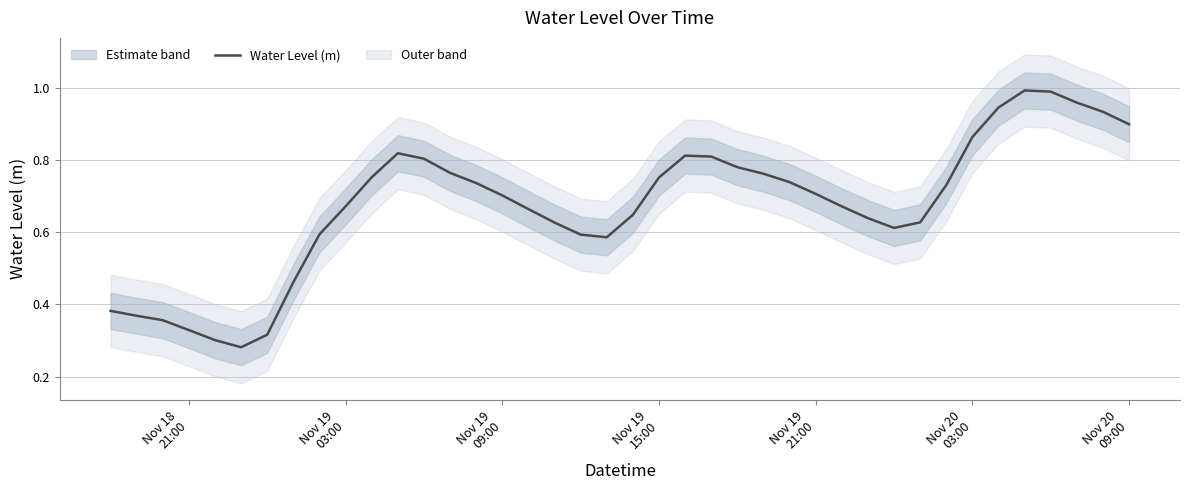

What is the maximum value shown in the chart?

1.0